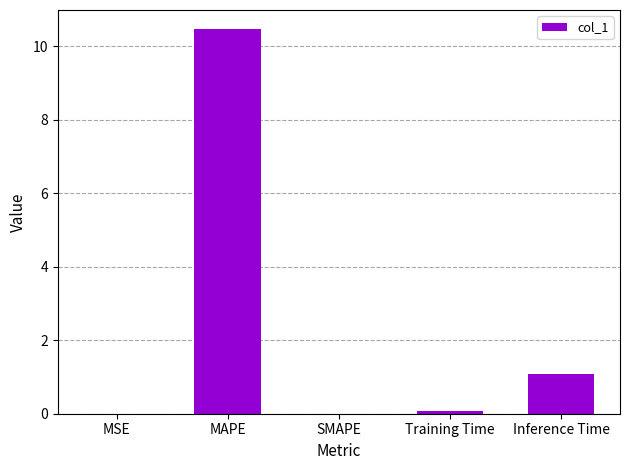

True or false: the data shows 0.0 at SMAPE.

True